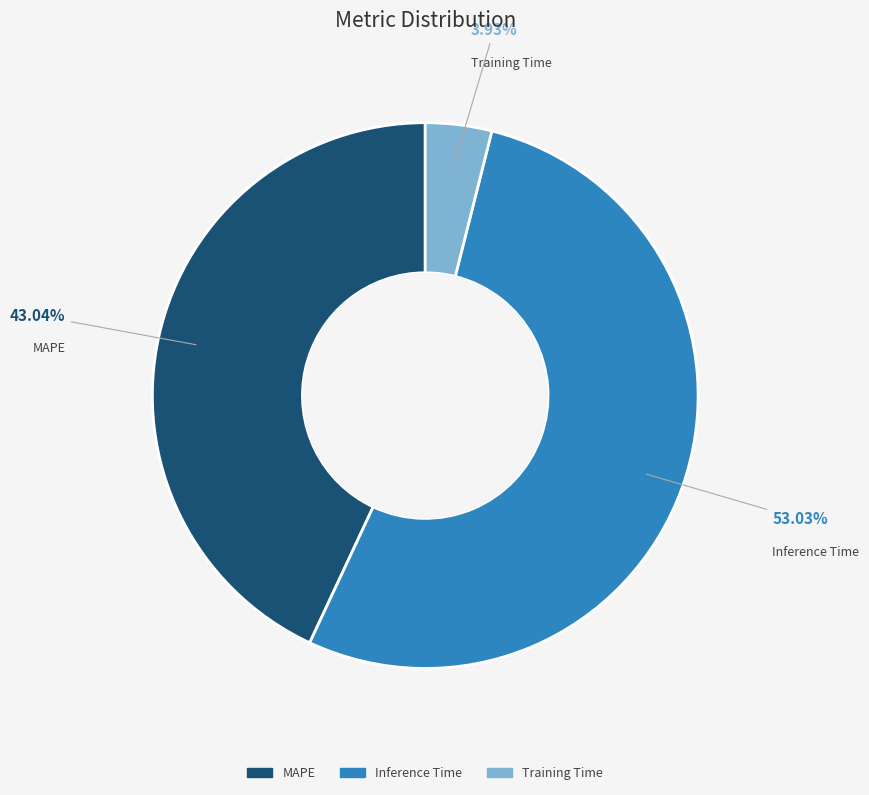

Which slice is the largest?

Inference Time